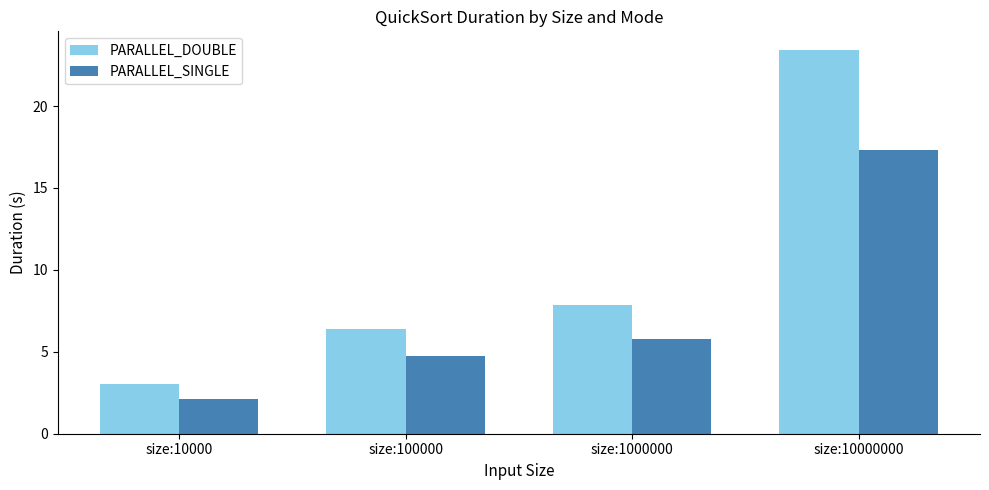

Which series has the largest range (max minus min)?

PARALLEL_DOUBLE